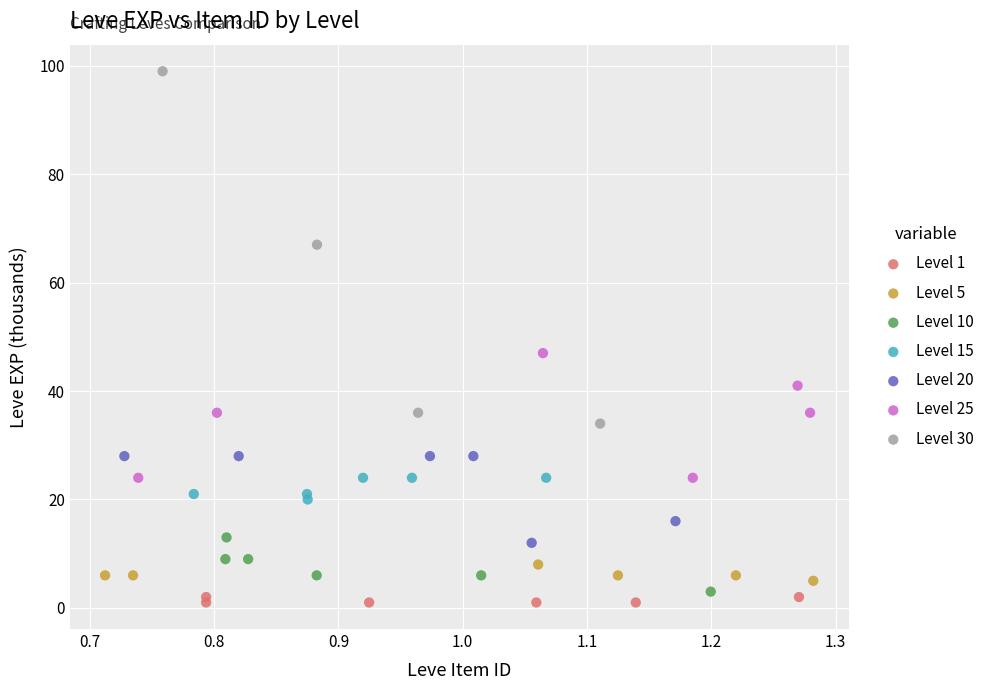

Which series contains the highest Y value?

Level 30